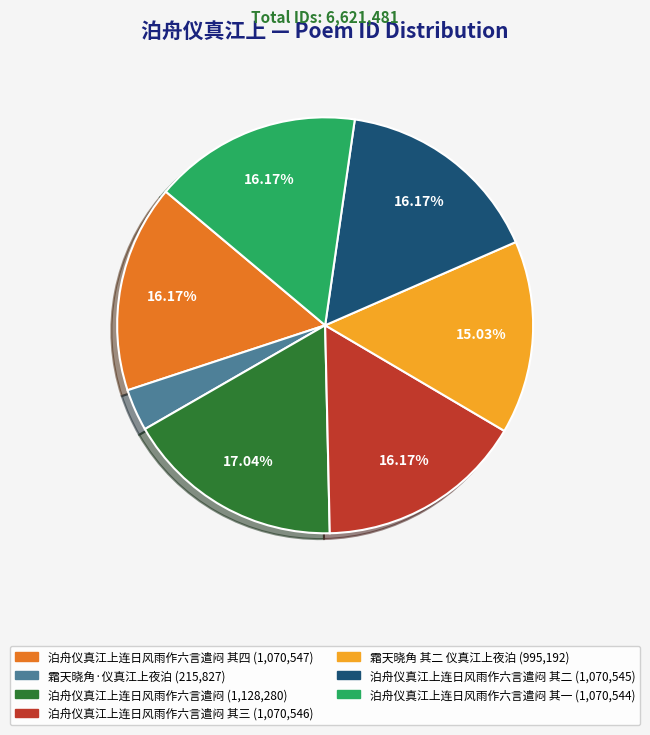

Does any single category account for the majority?

No